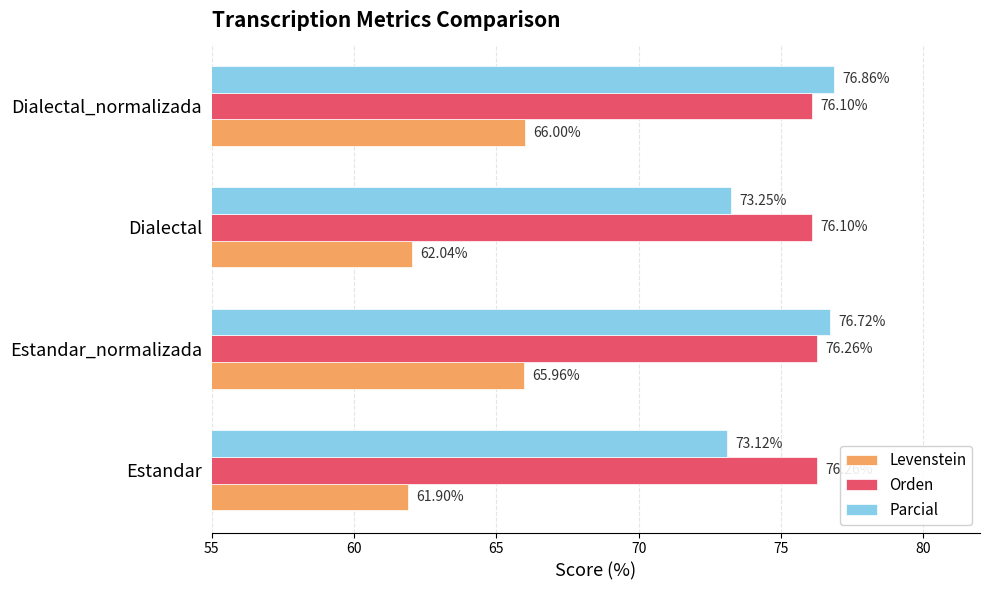

At which category is the sum across all series the highest?

Dialectal_normalizada